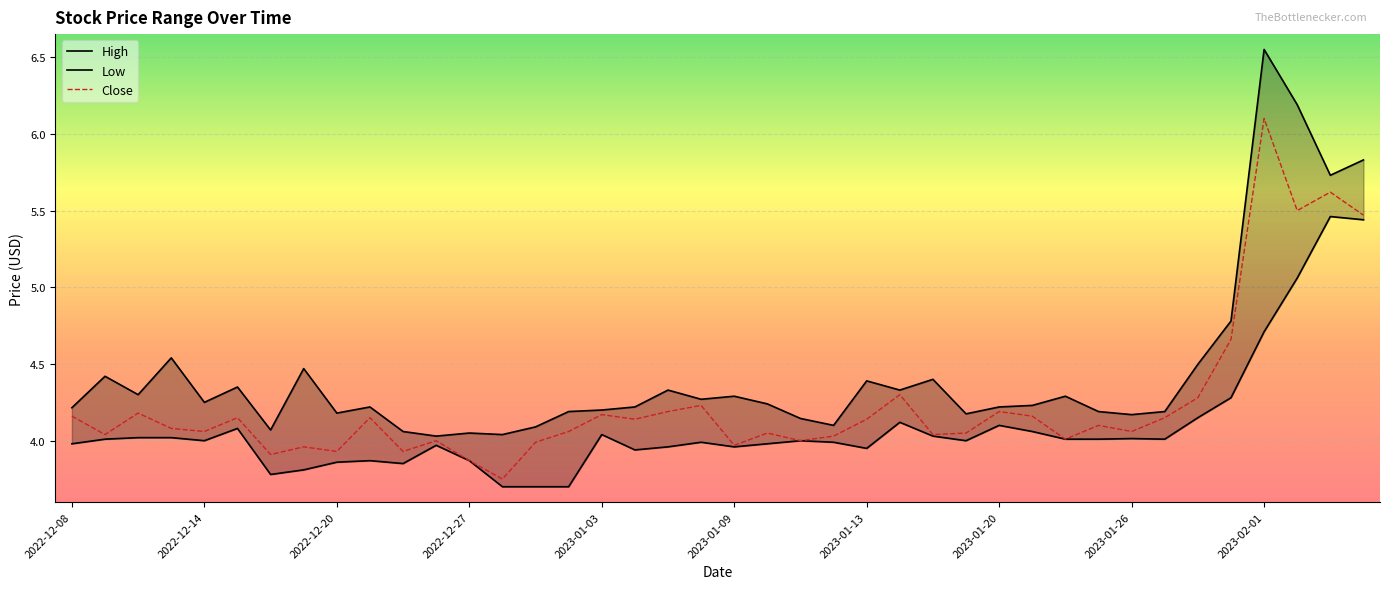

Is it true that Low equals 3.9 at 10?

True